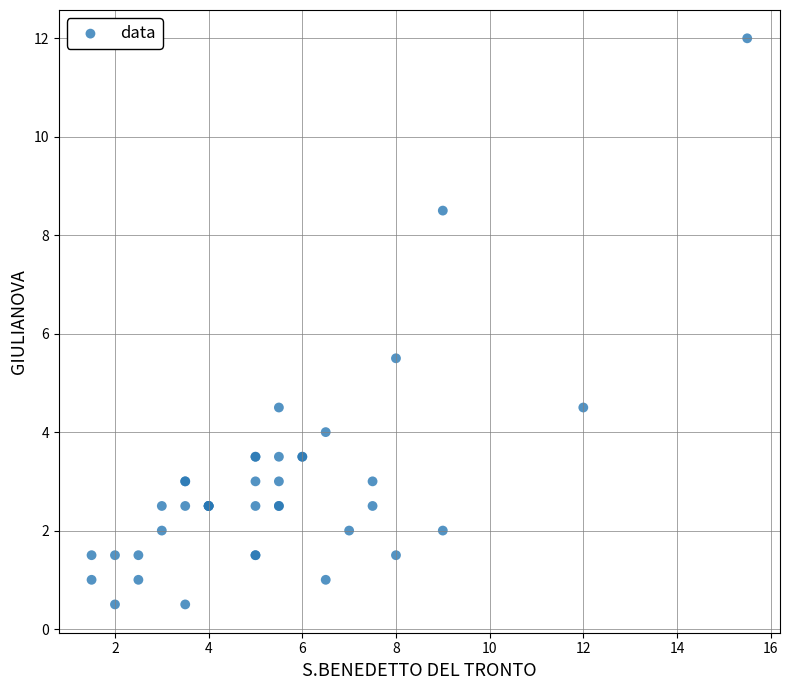

What Y value in the scatter plot is closest to 6?

5.5